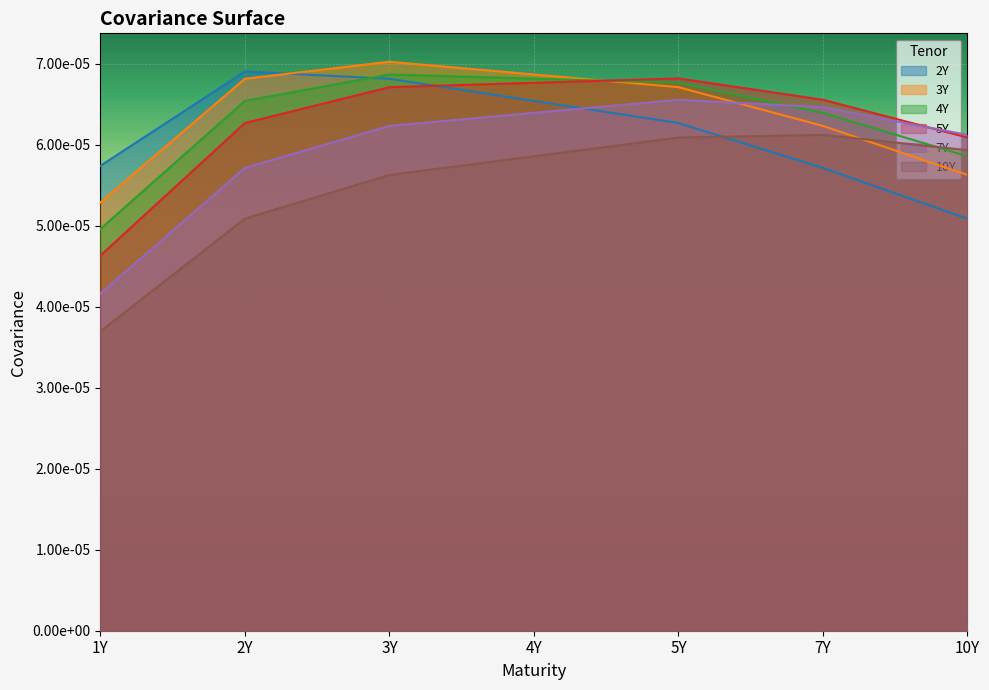

What is the label of the 1st point from the left?

1Y